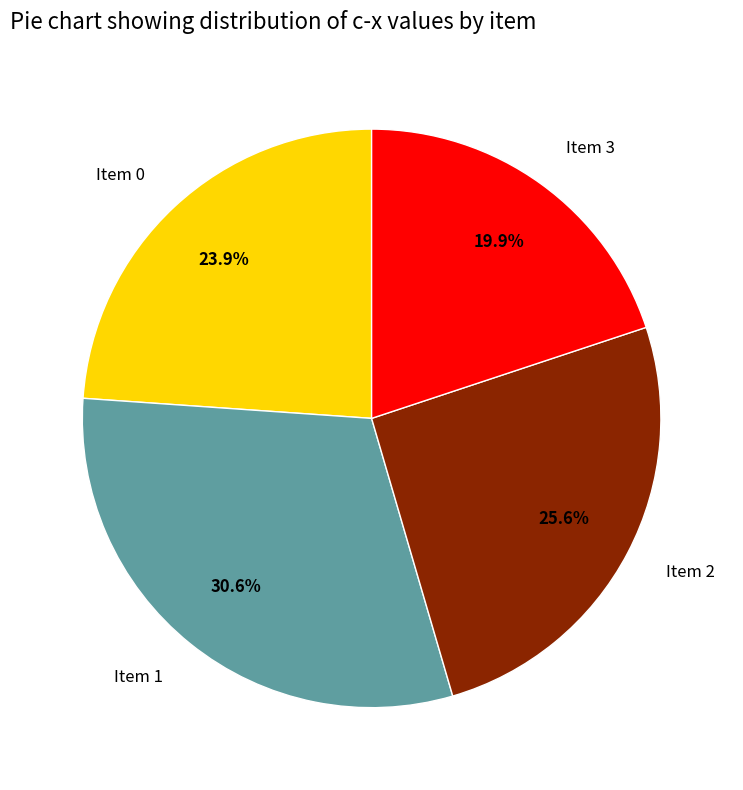

Is the sum of Item 2 and Item 1 greater than half?

Yes